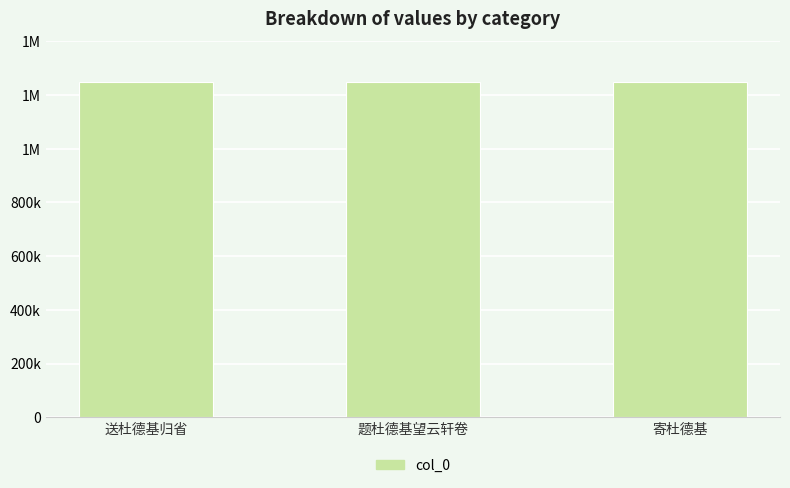

How many data points are less than 1247355?

1